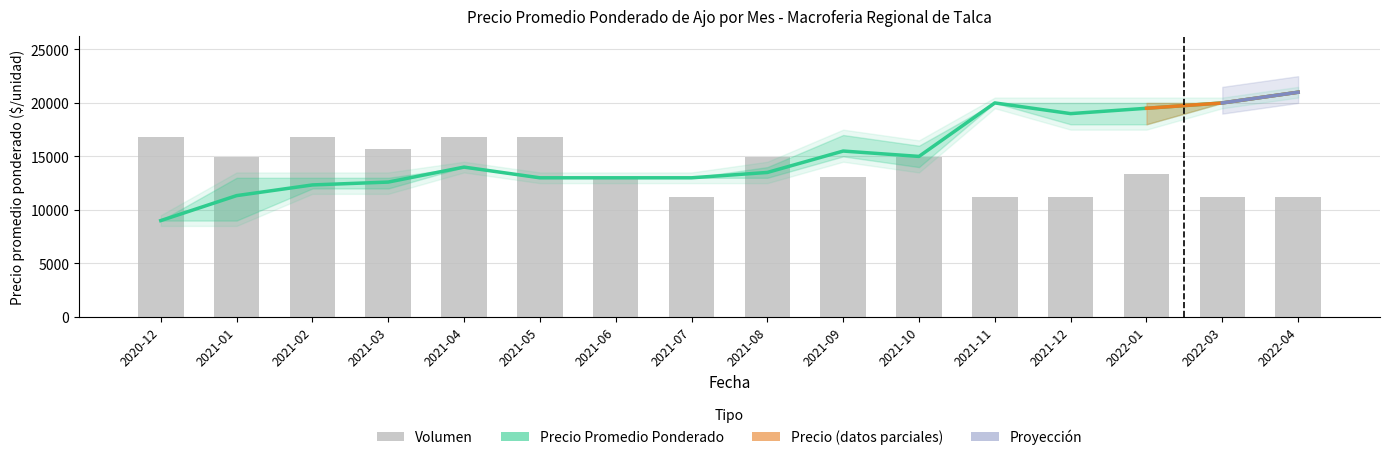

What is the greatest value displayed?

21000